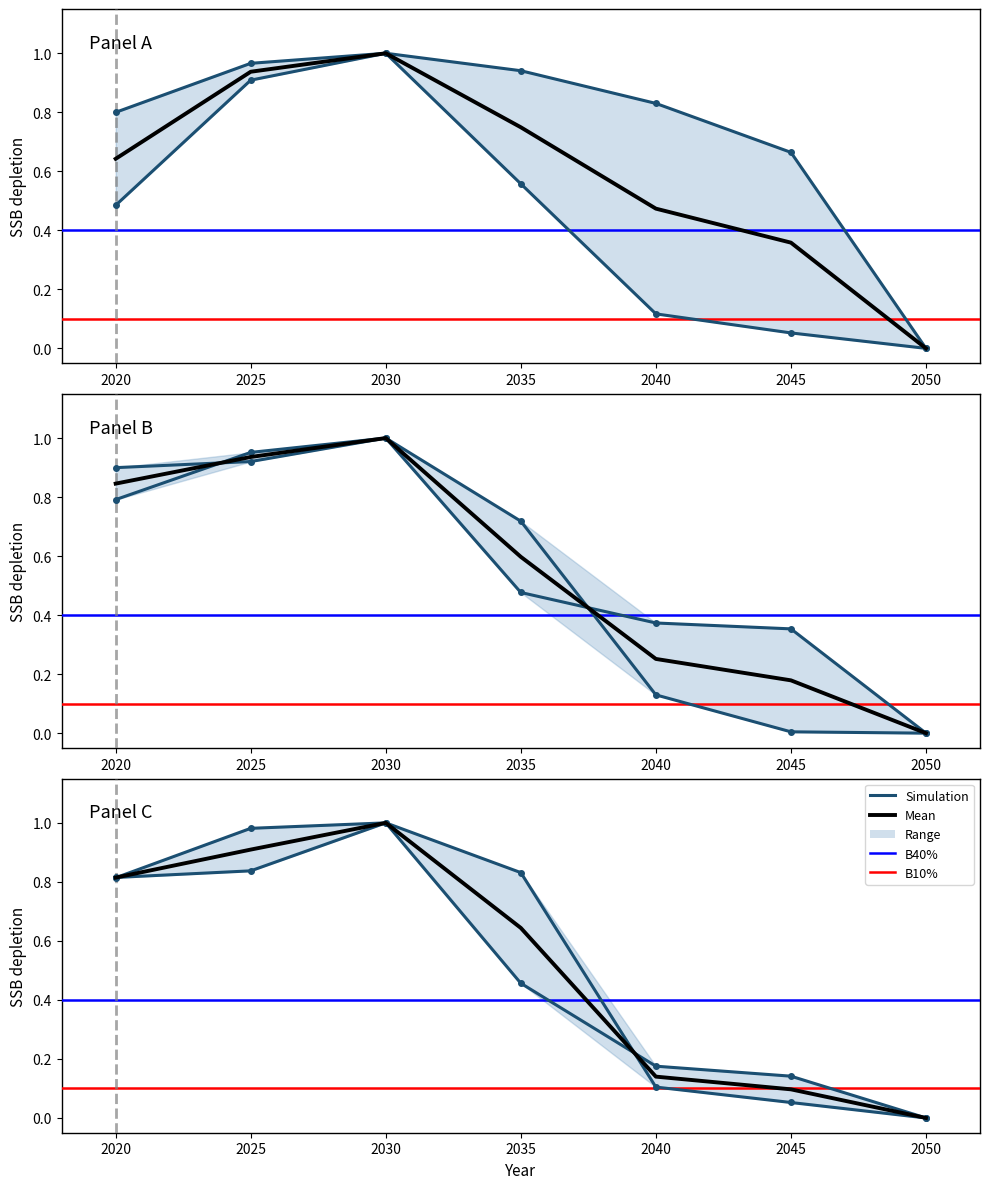

What is the difference between the highest and lowest values at 2035?

0.5